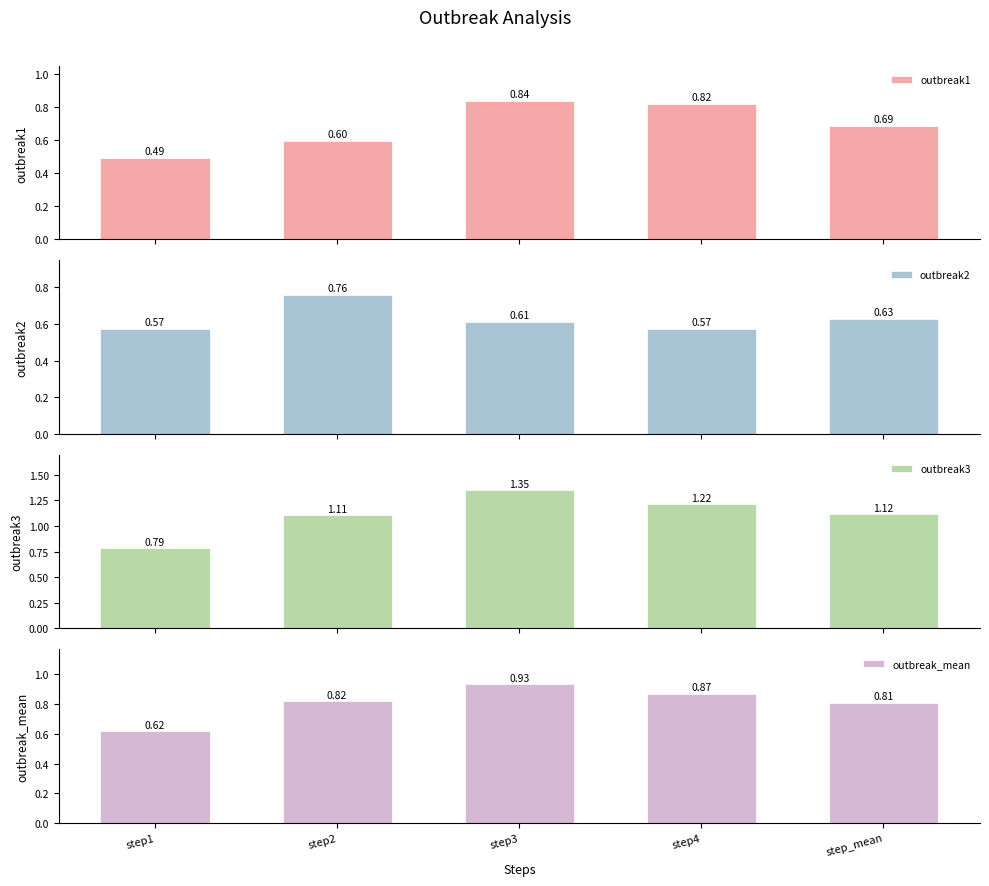

Is the value of outbreak3 at step1 greater than the value of outbreak1 at step1?

Yes